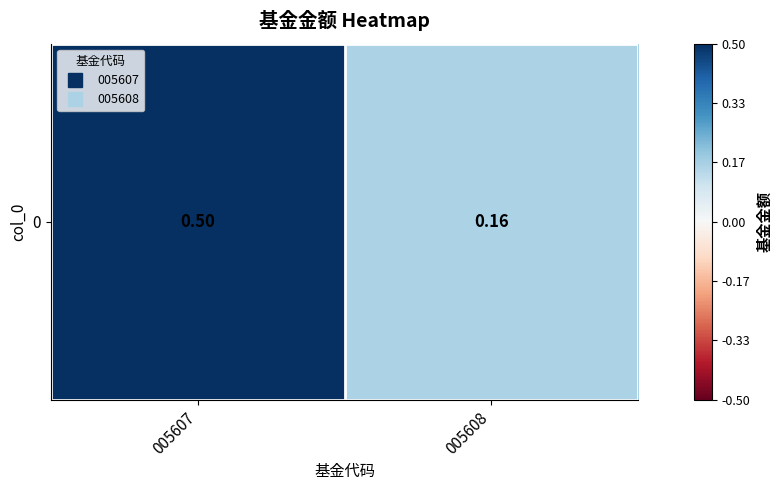

Reading left to right, extract all data points from this chart.

005607=0.5	005608=0.2